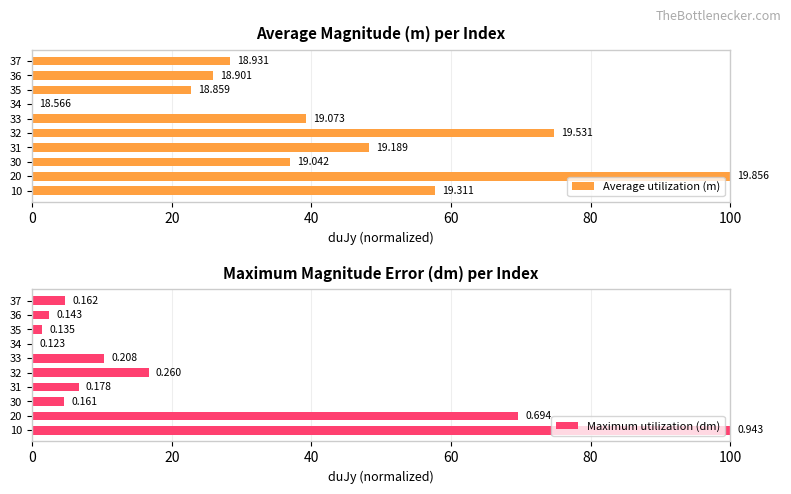

Rank the series by their average value, from highest to lowest.

Average utilization (m), Maximum utilization (dm)